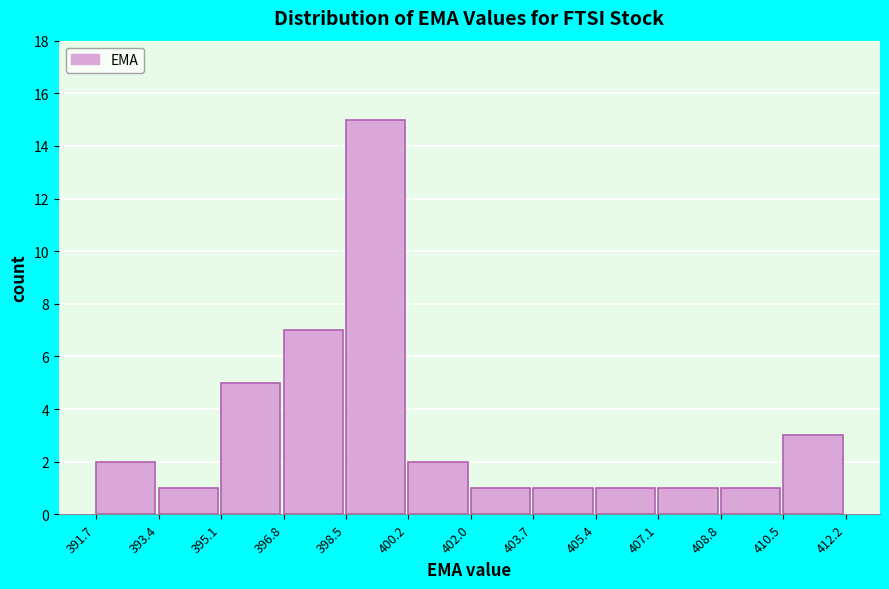

What is the height of the bar covering 408.8 to 410.5 on the x-axis? The values are not printed on the chart, so give them approximately, as read against the axis.

1